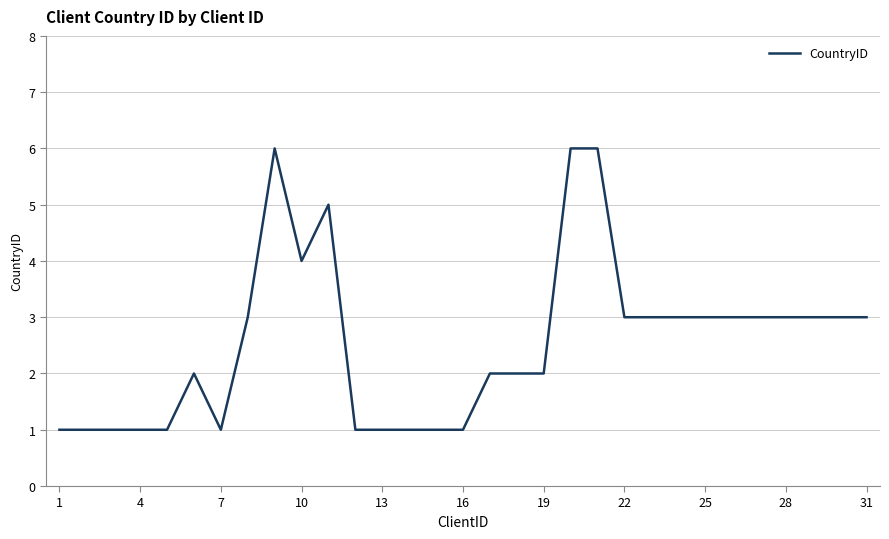

True or false: the data has more than 2 interior local peaks.

True